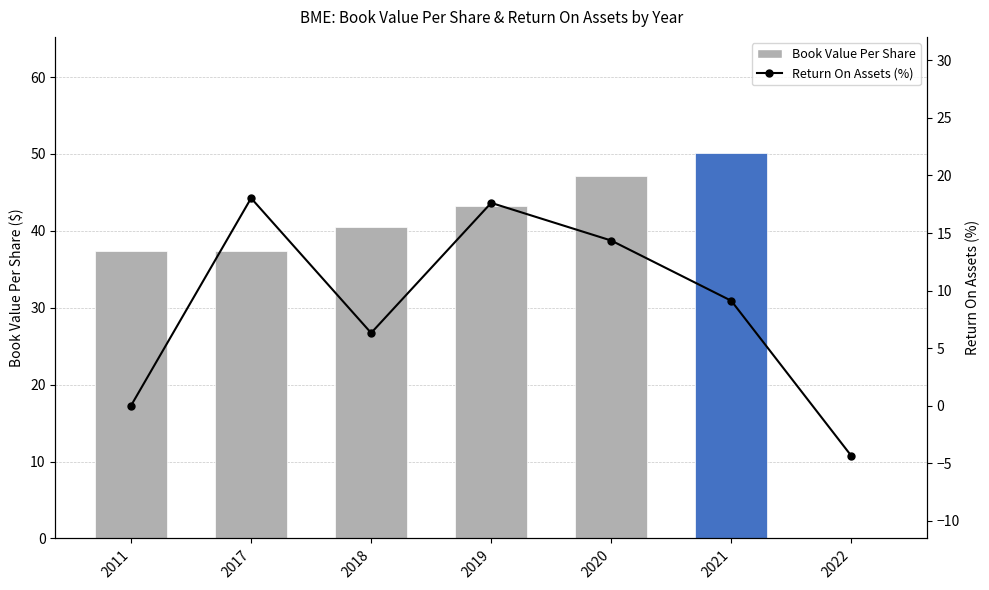

Is it true that Book Value Per Share equals 84.1 at 2021?

False